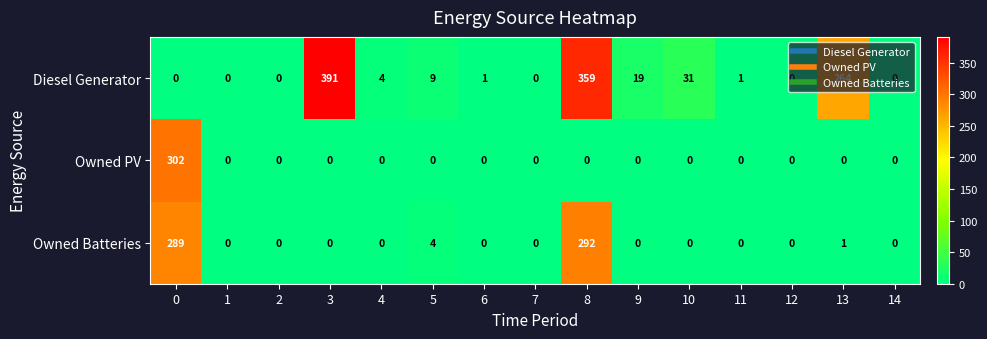

What is the average value of the Diesel Generator series?

72